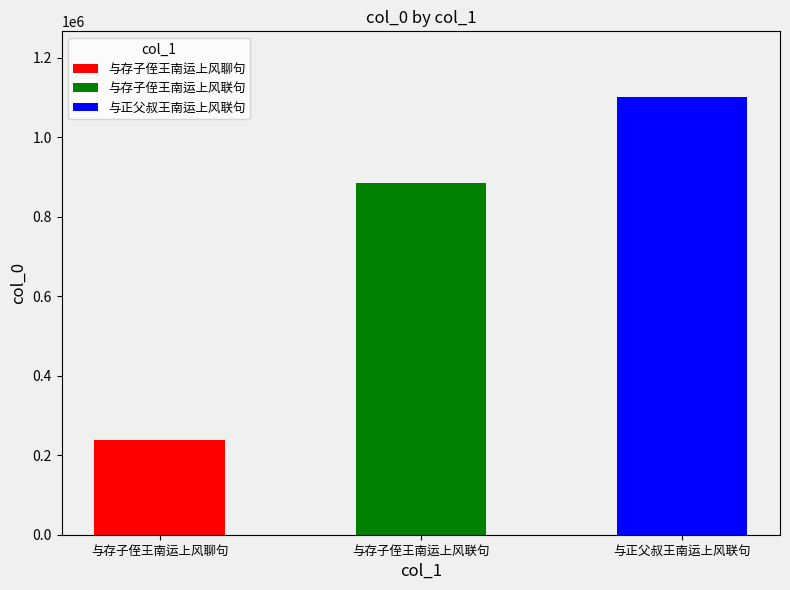

Are the bars grouped side by side (vs. stacked)?

No